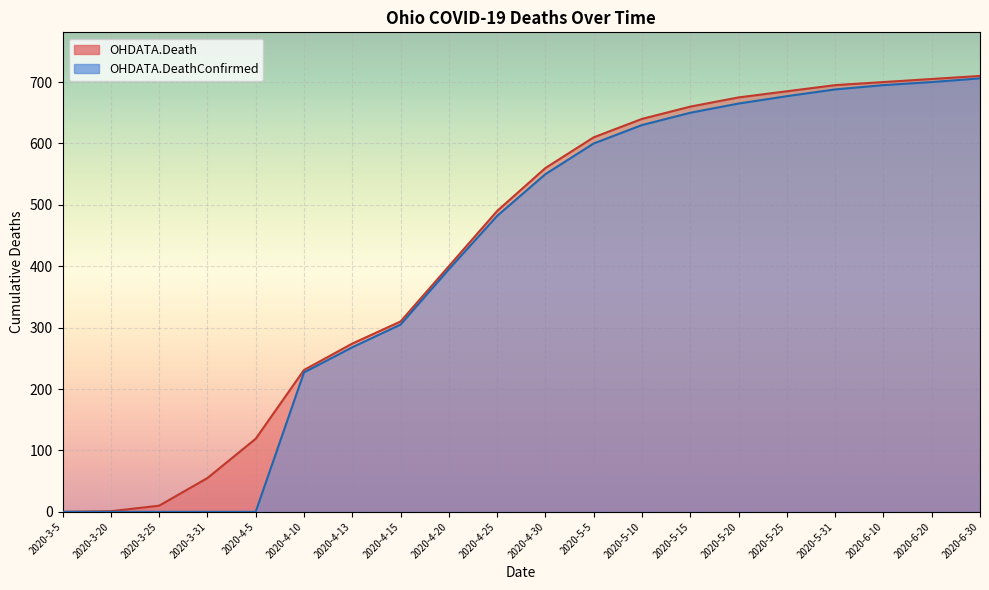

Reading left to right, extract all data points from this chart.

OHDATA.Death: 2020-3-5=0	2020-3-20=1	2020-3-25=10	2020-3-31=55	2020-4-5=119	2020-4-10=231	2020-4-13=274	2020-4-15=310	2020-4-20=400	2020-4-25=490	2020-4-30=560	2020-5-5=610	2020-5-10=640	2020-5-15=660	2020-5-20=675	2020-5-25=685	2020-5-31=695	2020-6-10=700	2020-6-20=705	2020-6-30=710
OHDATA.DeathConfirmed: 2020-3-5=0	2020-3-20=0	2020-3-25=0	2020-3-31=0	2020-4-5=0	2020-4-10=227	2020-4-13=268	2020-4-15=305	2020-4-20=395	2020-4-25=482	2020-4-30=550	2020-5-5=600	2020-5-10=630	2020-5-15=650	2020-5-20=665	2020-5-25=677	2020-5-31=688	2020-6-10=695	2020-6-20=700	2020-6-30=706